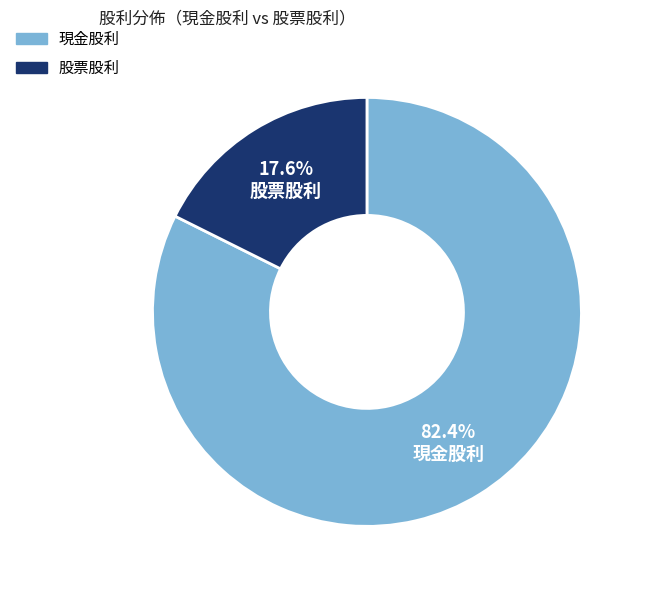

Rank the categories by value from lowest to highest.

股票股利, 現金股利